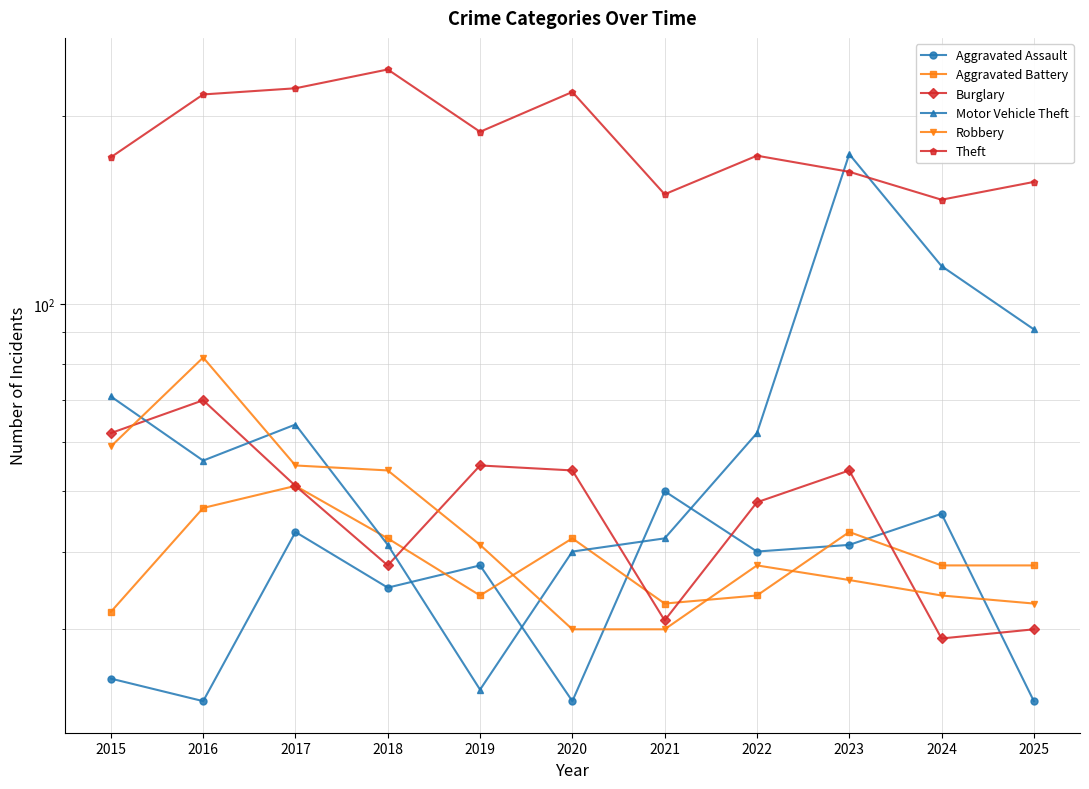

At which category does the chart reach its minimum across all series?

2016